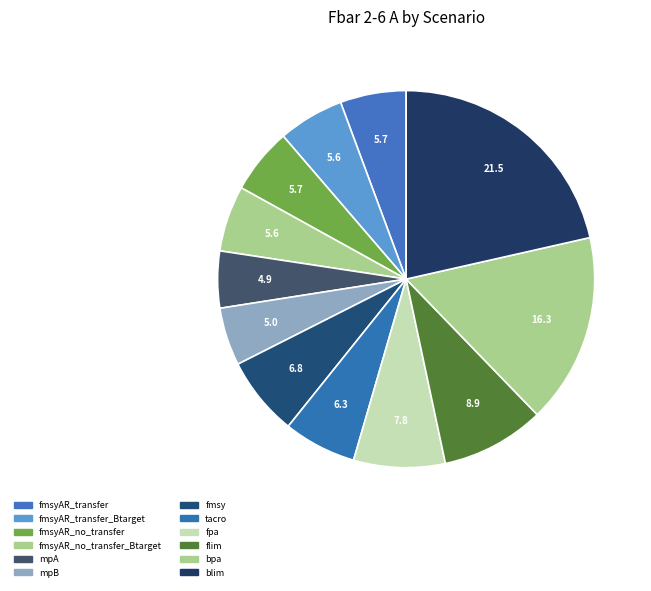

Count the number of slices in the pie.

12